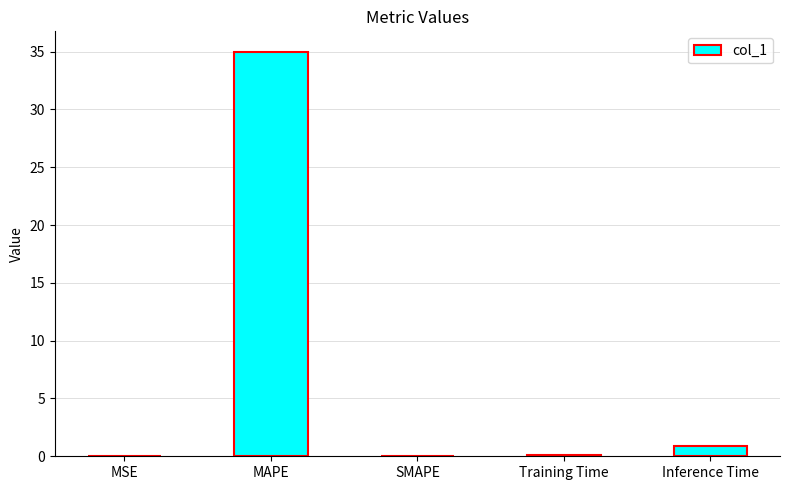

How many data points does each series have?

5